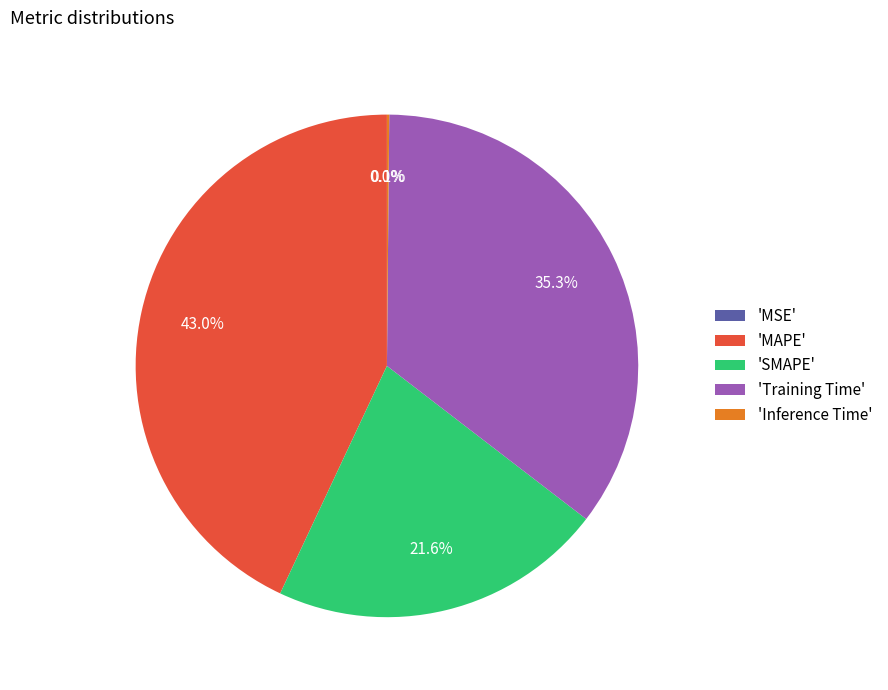

Is there any slice that represents more than half of the pie?

No